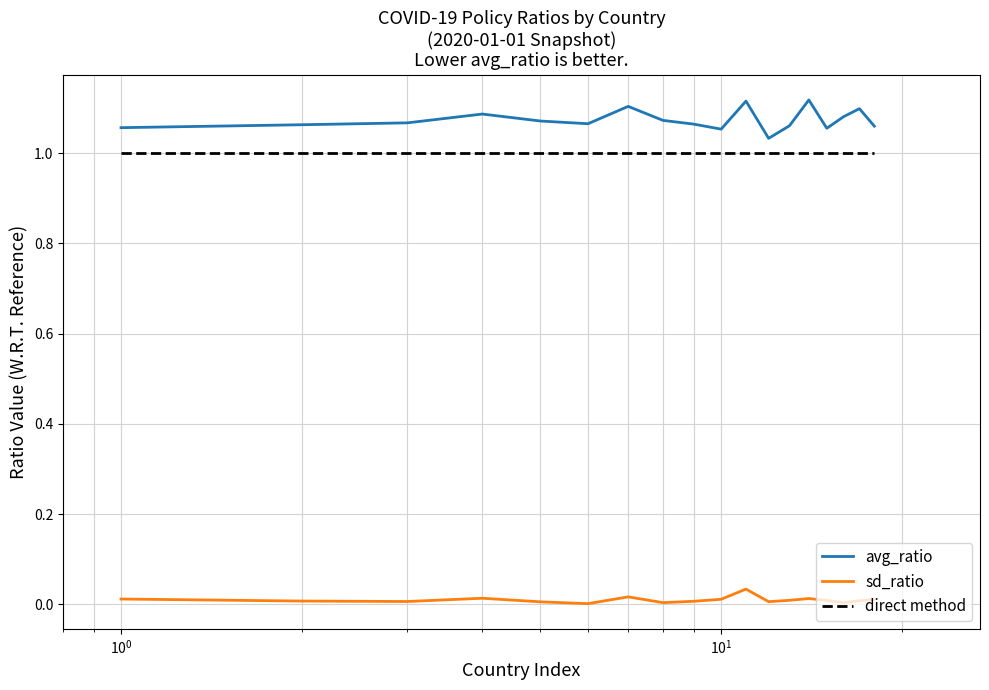

Rank the series by their maximum value, from lowest to highest.

sd_ratio, direct method, avg_ratio